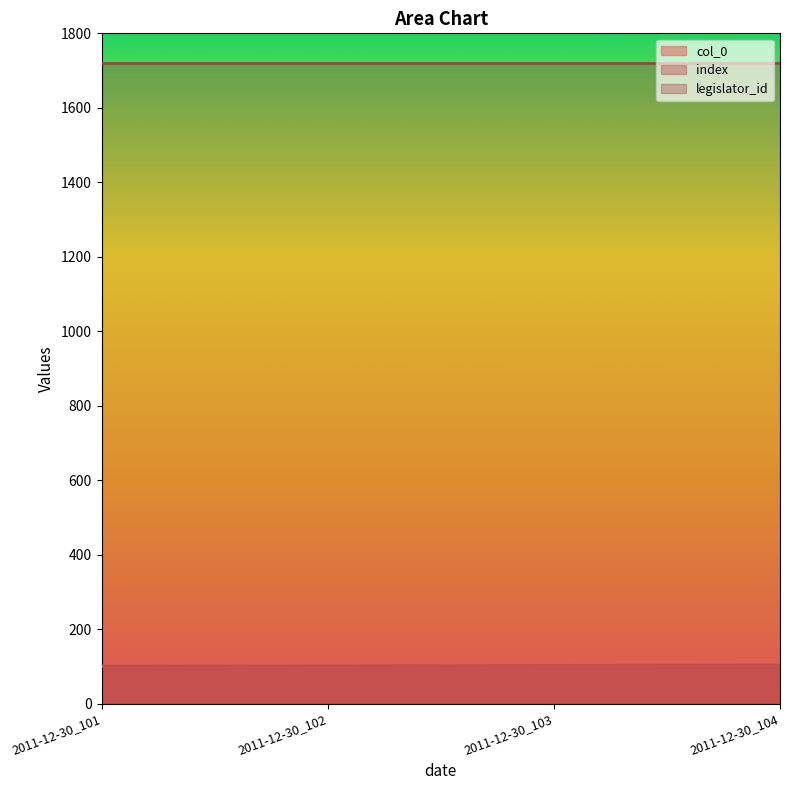

Does the chart display data point markers on the line(s)?

No